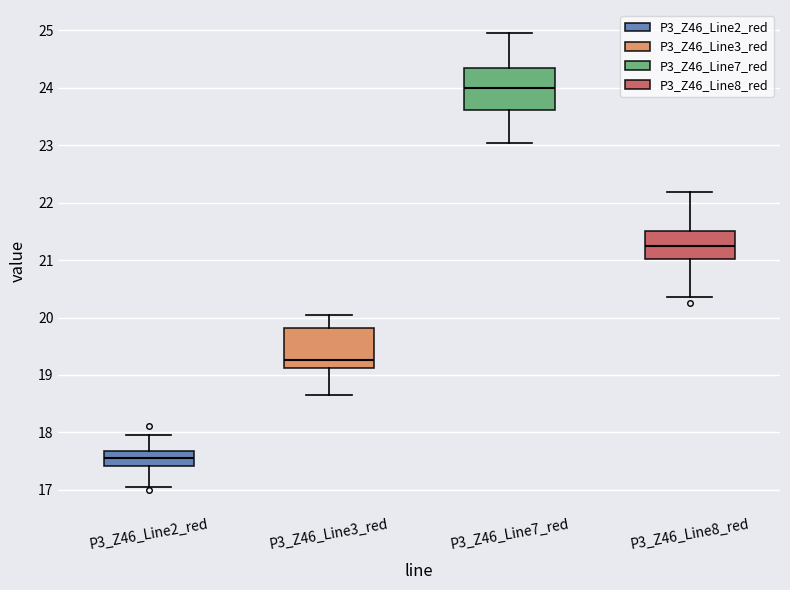

Reading left to right, read every box against the y-axis: the position of its median line, the range the box covers, and the ends of its whiskers. The values are not printed on the chart, so give them approximately, as read against the axis.

P3_Z46_Line2_red: median 17.6, box 17.4 to 17.7, whiskers 17.0 to 18.0
P3_Z46_Line3_red: median 19.3, box 19.1 to 19.8, whiskers 18.7 to 20.0
P3_Z46_Line7_red: median 24.0, box 23.6 to 24.3, whiskers 23.0 to 25.0
P3_Z46_Line8_red: median 21.2, box 21.0 to 21.5, whiskers 20.4 to 22.2